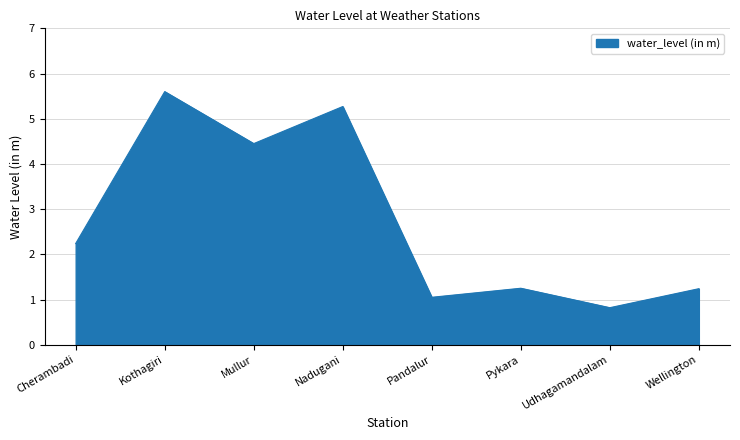

What is the difference between the maximum and minimum values?

4.8